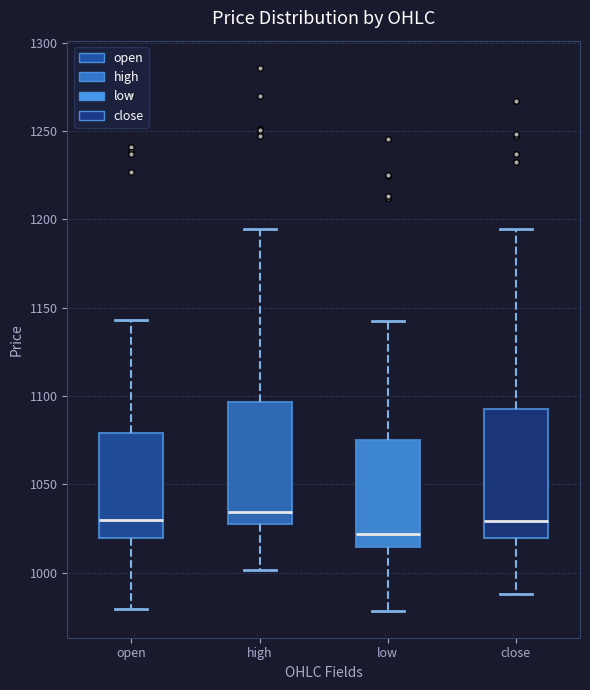

Where does the median line of the box for high sit on the y-axis? The values are not printed on the chart, so give them approximately, as read against the axis.

1035